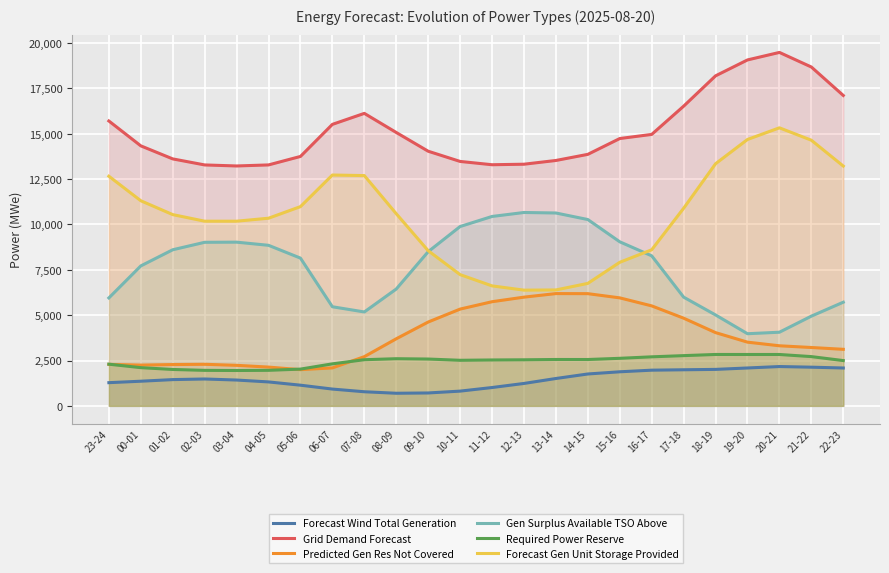

True or false: Required Power Reserve has a value of 2026 at 05-06.

True